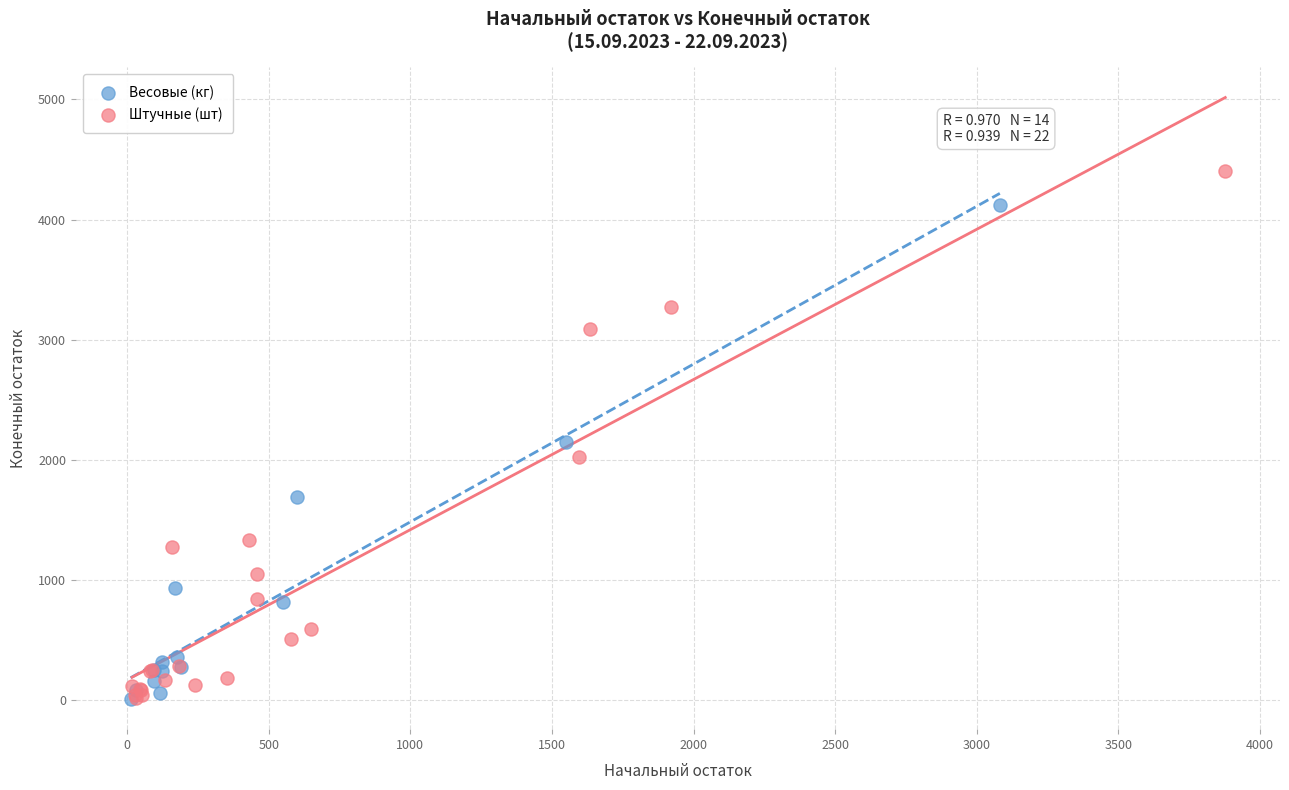

Which series reaches the maximum Y coordinate?

Штучные (шт)